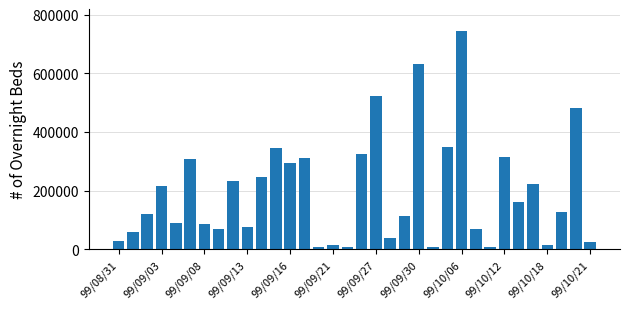

Are the bars horizontal?

No